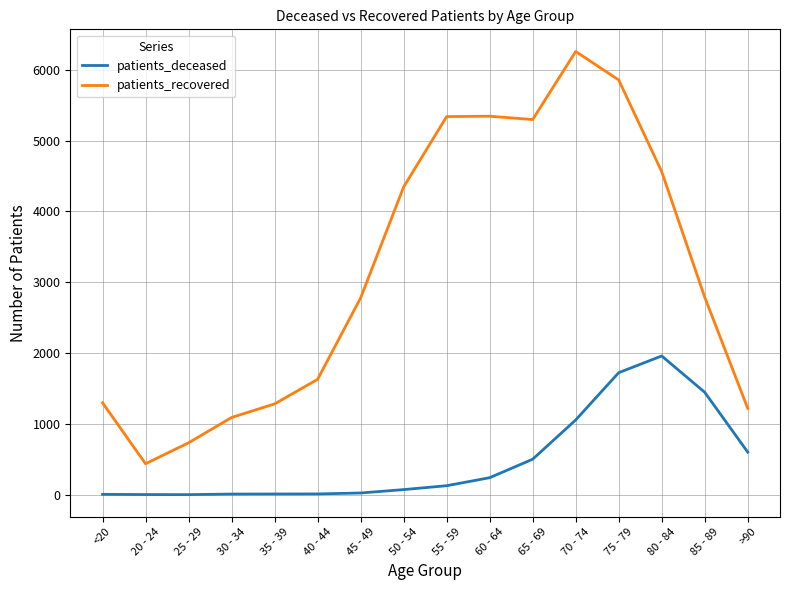

What is the minimum value shown in the chart?

2